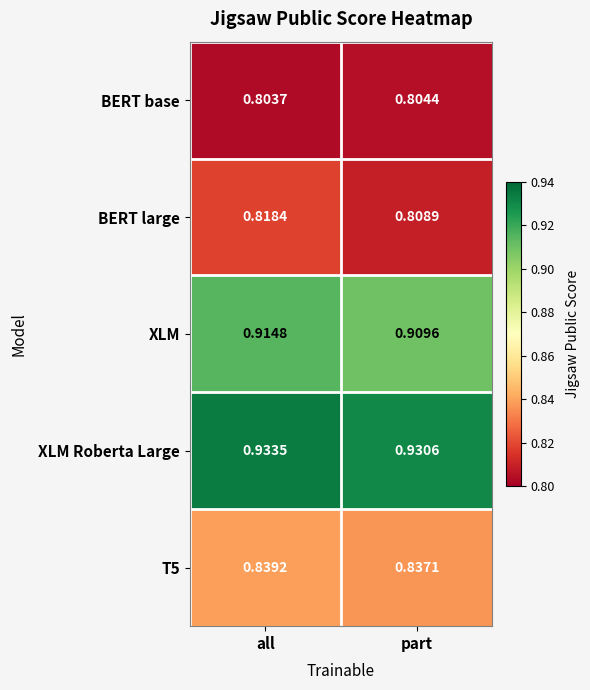

At which category does the chart reach its minimum across all series?

all